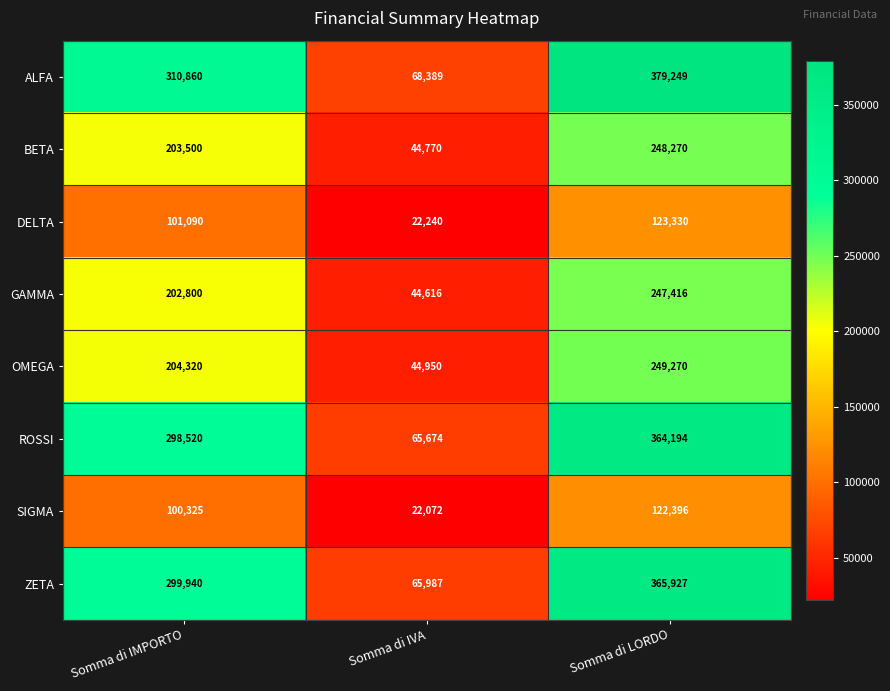

At which category is the sum across all series the highest?

Somma di LORDO